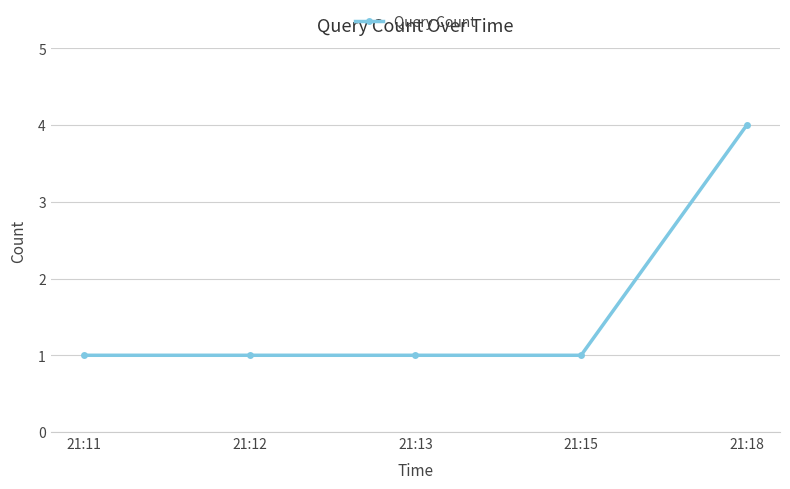

The chart shows a value of 1 at 21:13. True or false?

True